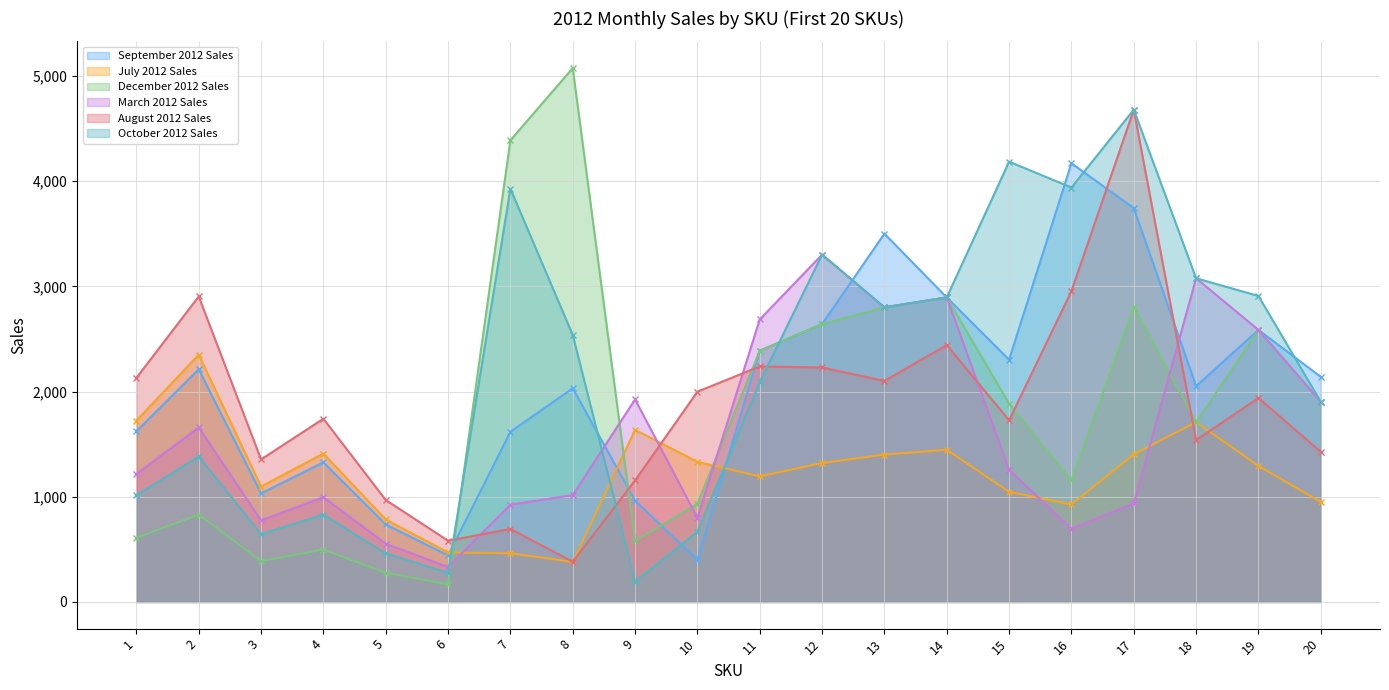

What are all the series names shown in the legend?

September 2012 Sales, July 2012 Sales, December 2012 Sales, March 2012 Sales, August 2012 Sales, October 2012 Sales